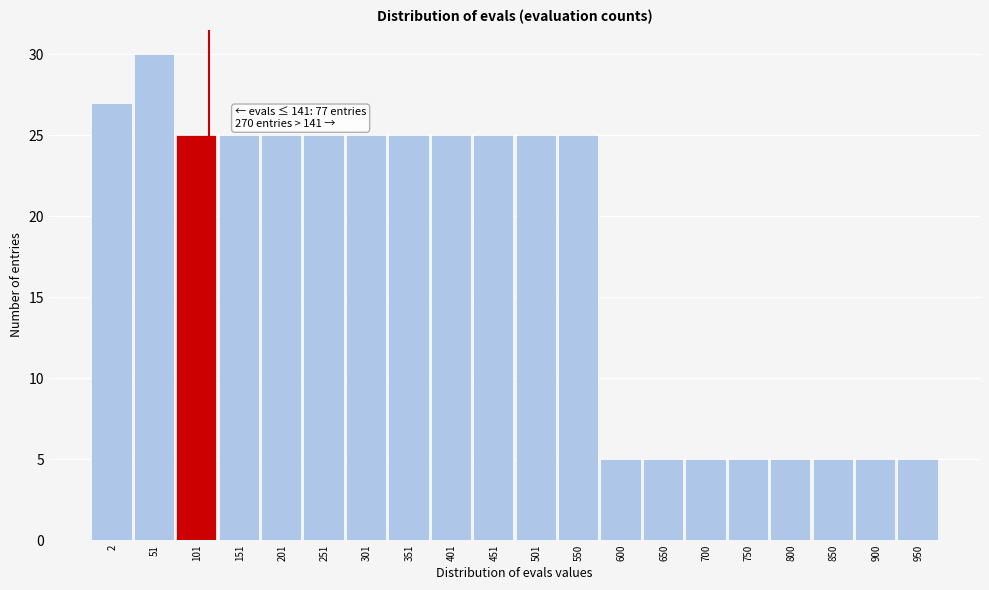

Reading right to left, transcribe all the data shown in this chart.

950=5	900=5	850=5	800=5	750=5	700=5	650=5	600=5	550=25	501=25	451=25	401=25	351=25	301=25	251=25	201=25	151=25	101=25	51=30	2=27